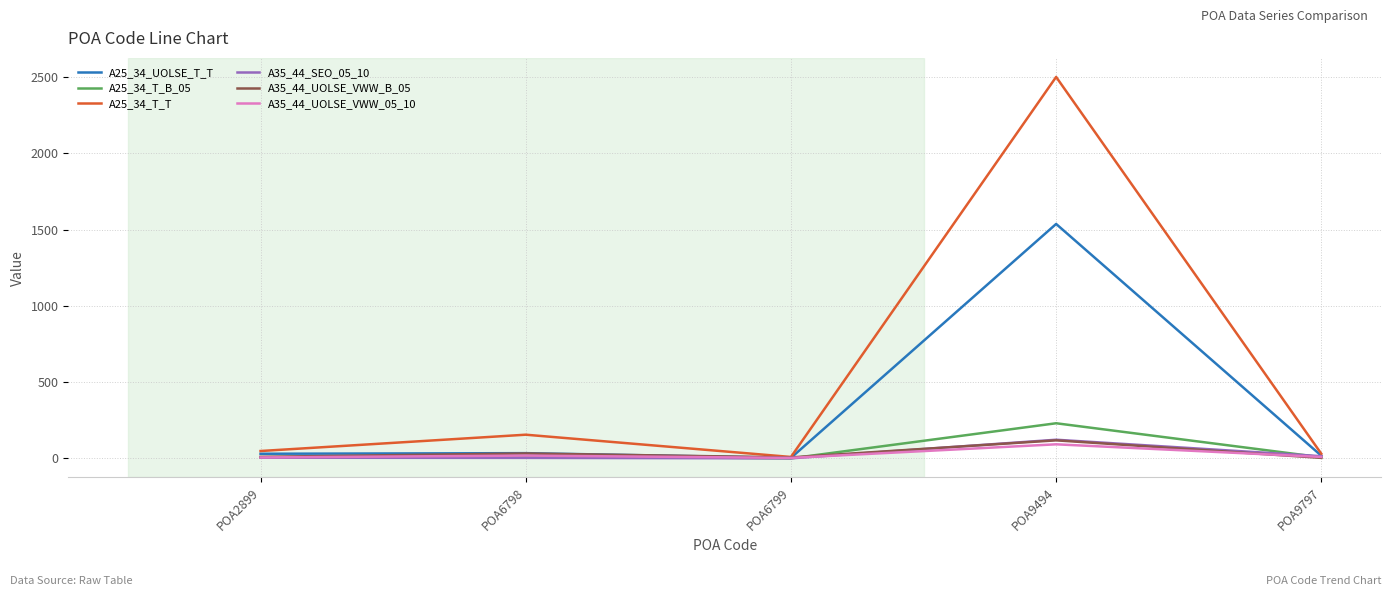

At which category is the sum across all series the highest?

POA9494